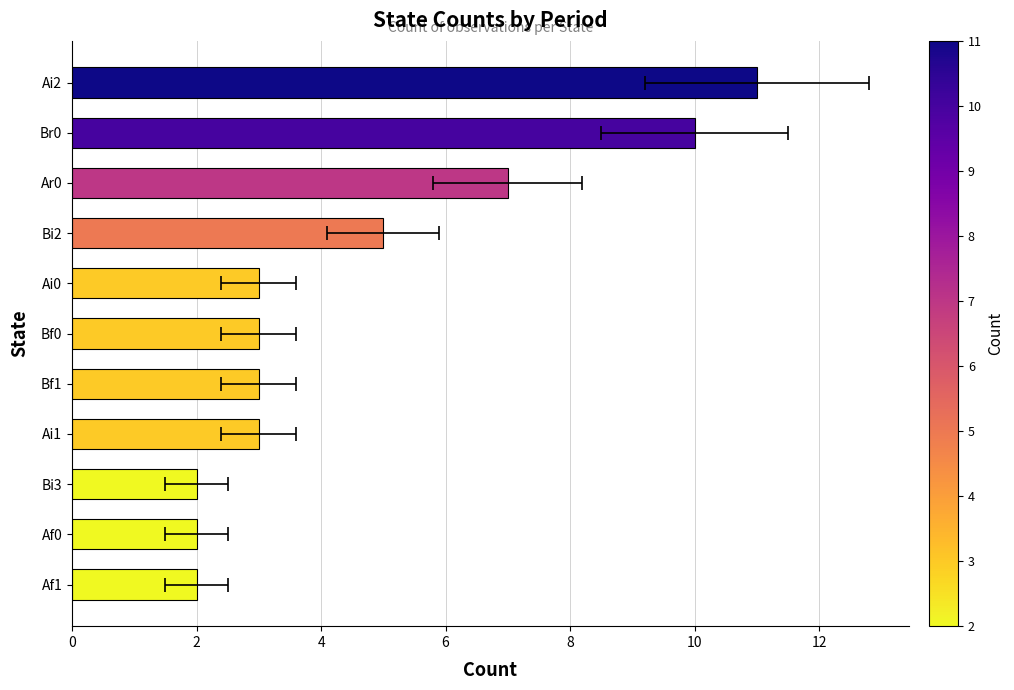

True or false: the data shows 2 at Ai0.

False